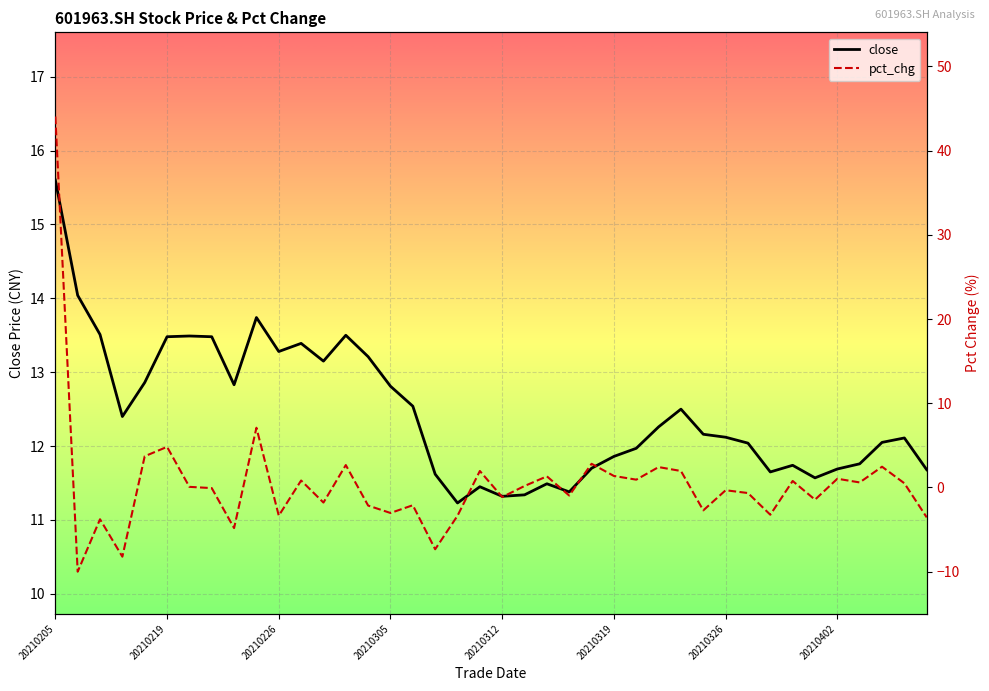

Rank the series by their average value, from lowest to highest.

pct_chg, close